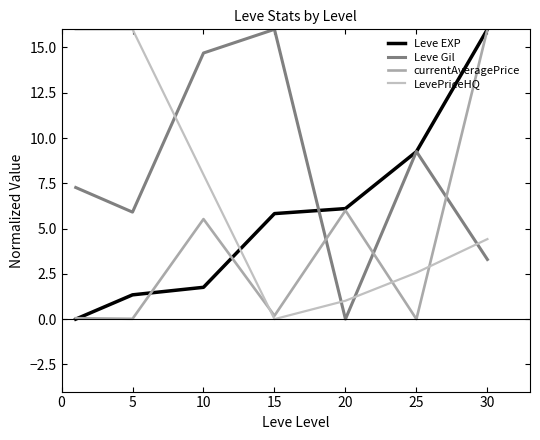

What is the difference between the second highest and second lowest values in the LevePriceHQ series?

15.0